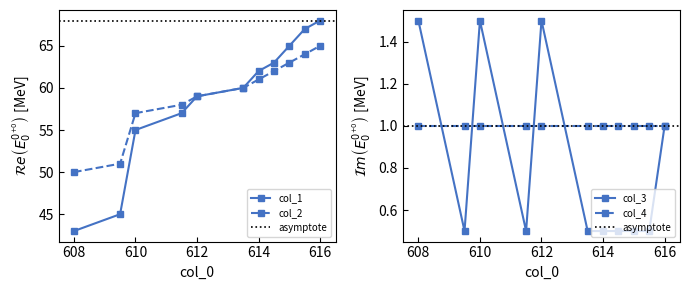

True or false: col_1 has more than 1 interior local peaks.

False